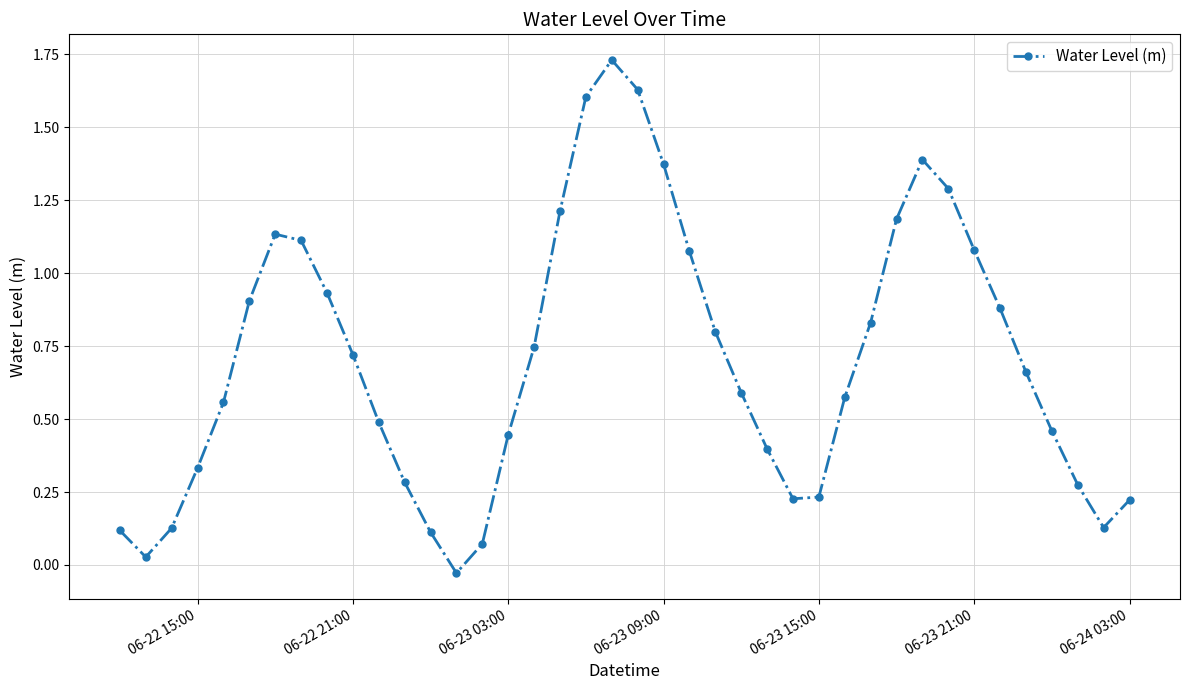

How many interior local peaks (higher than both neighbors) does the data have?

3